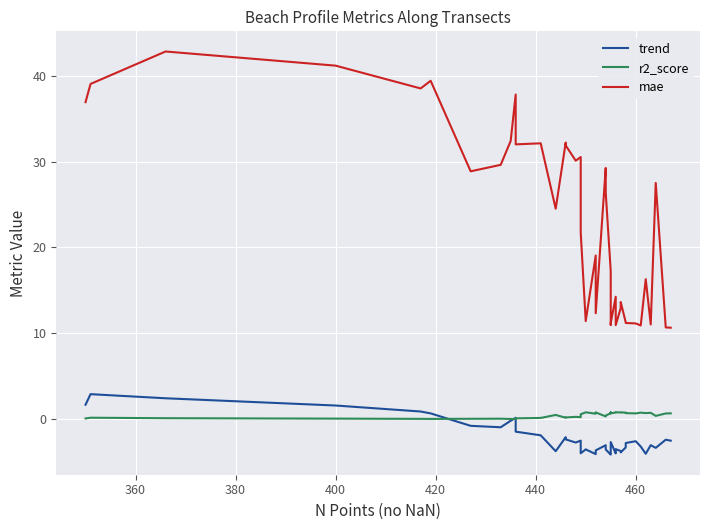

True or false: mae and r2_score cross at least once.

False